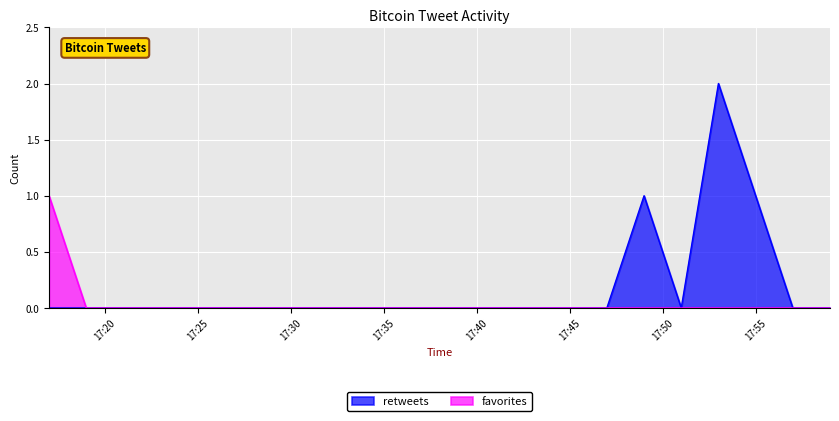

True or false: favorites and retweets cross at least once.

False